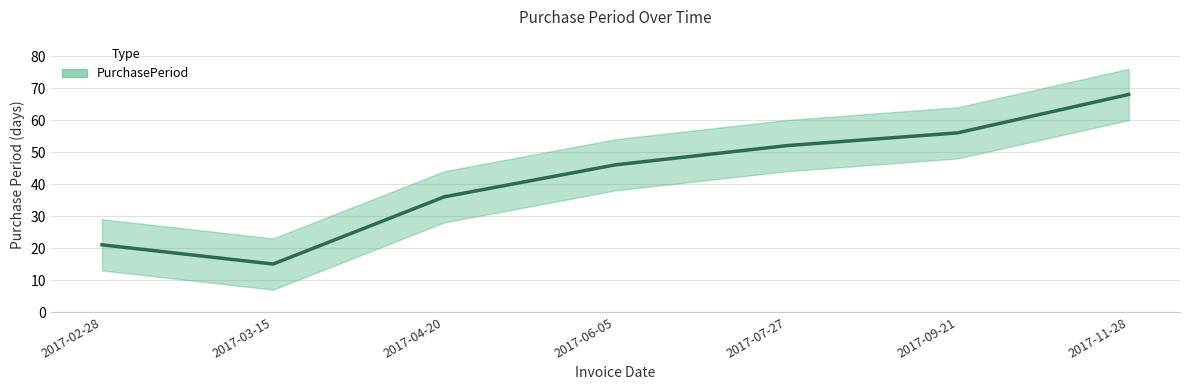

Reading left to right, transcribe all the data shown in this chart.

2017-02-28=21	2017-03-15=15	2017-04-20=36	2017-06-05=46	2017-07-27=52	2017-09-21=56	2017-11-28=68